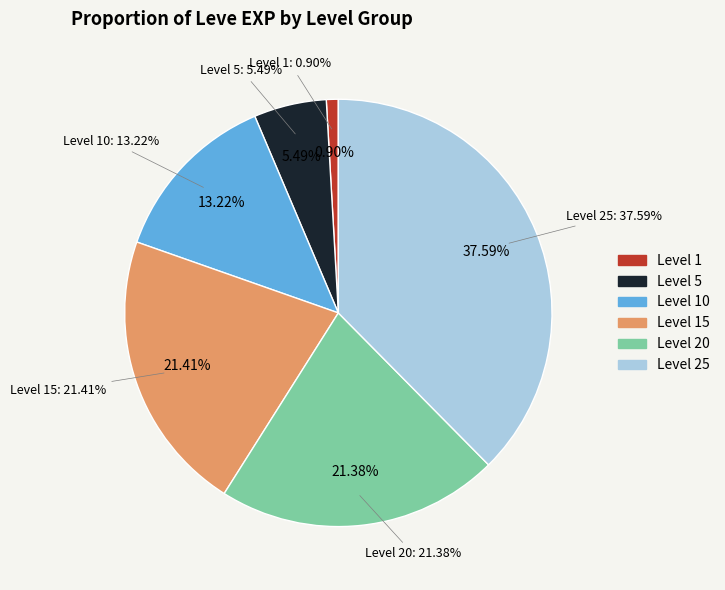

Combined, do 10 and 10 account for over 50%?

No